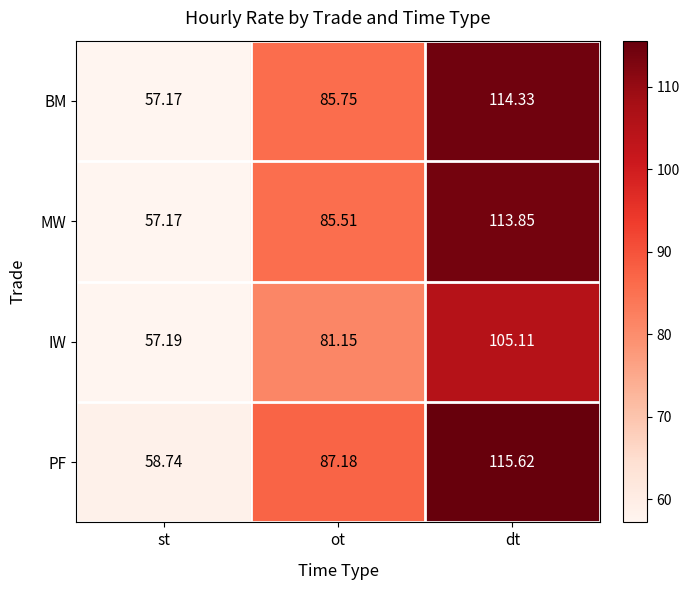

At ot, list the series in order from largest to smallest.

PF, BM, MW, IW